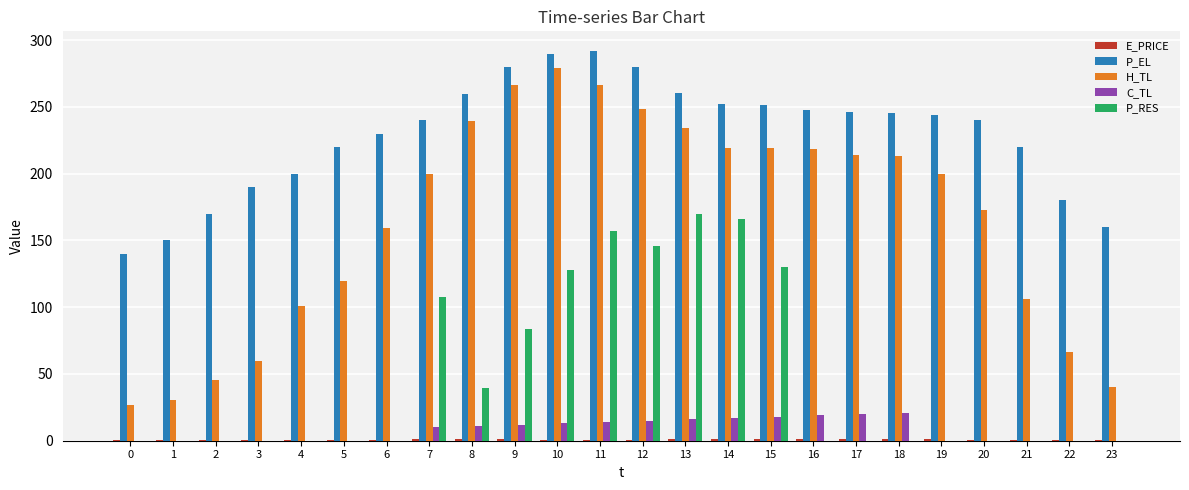

Where is P_RES nearest to the value 84?

9